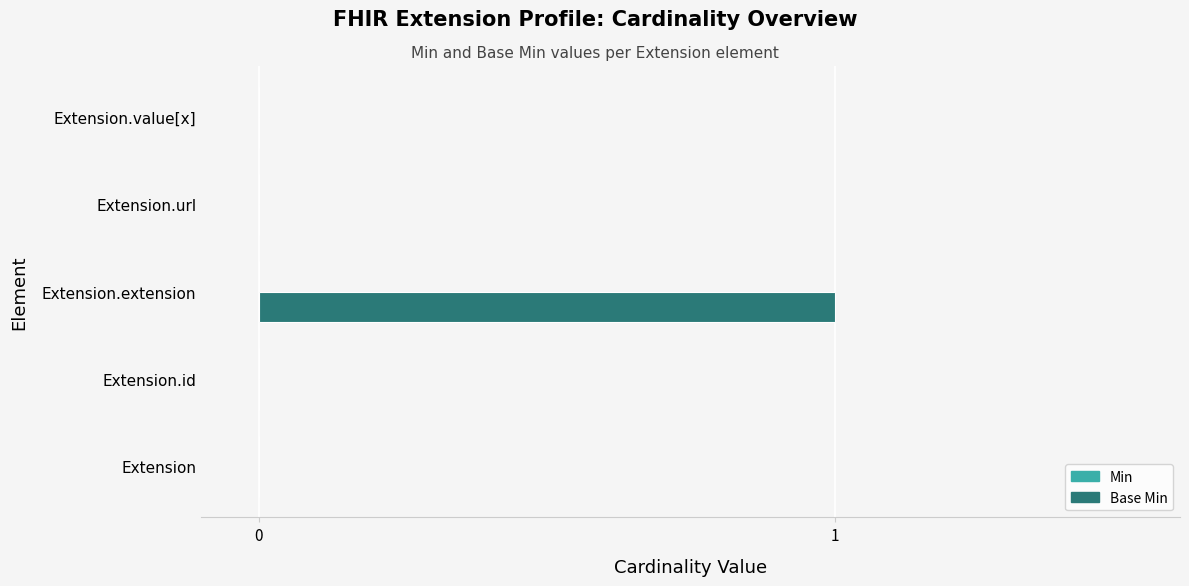

The chart shows a value of -1 at Extension. True or false?

False